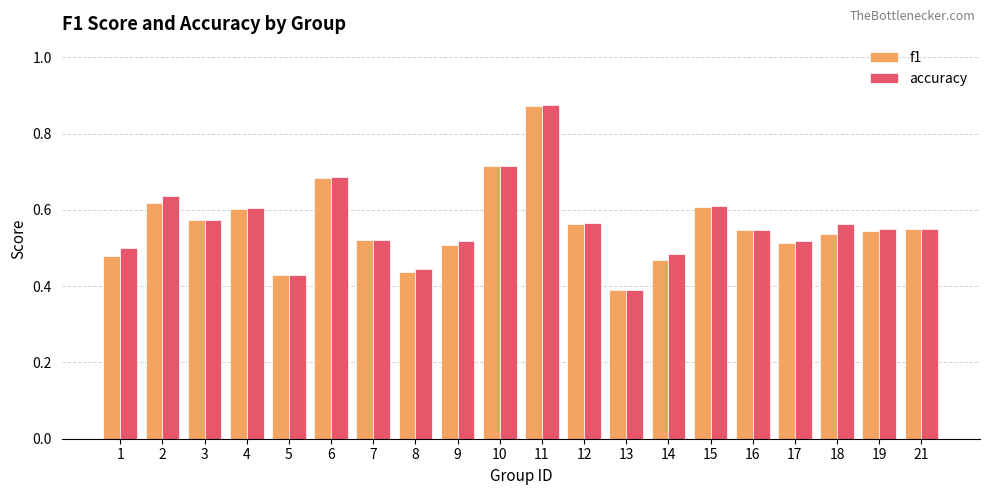

The value of f1 at 14 is 0.5. True or false?

True